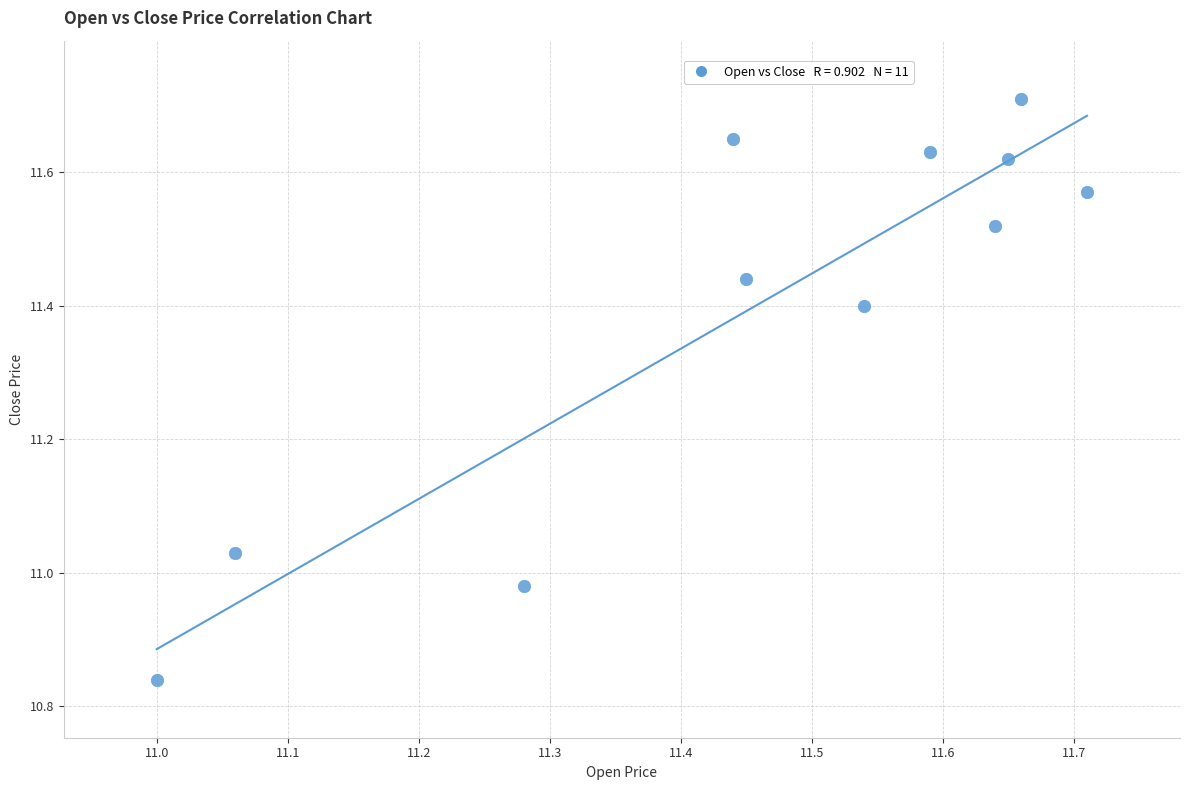

What is the range of X values (max minus min)?

0.7